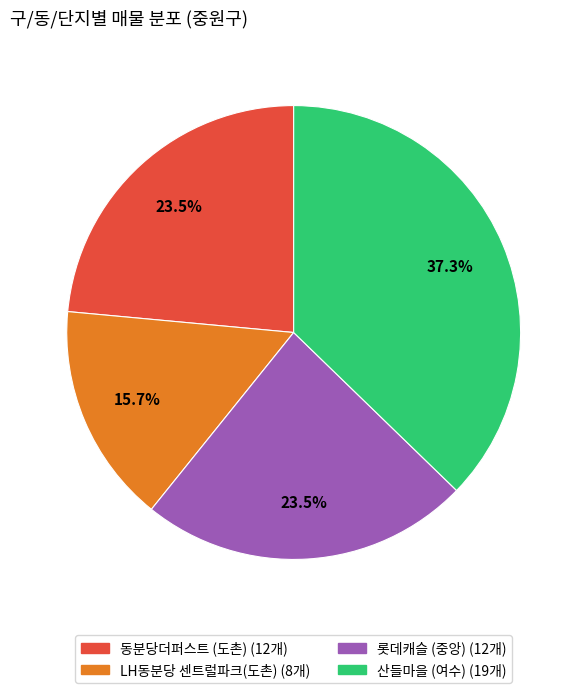

Is there any slice that represents more than half of the pie?

No